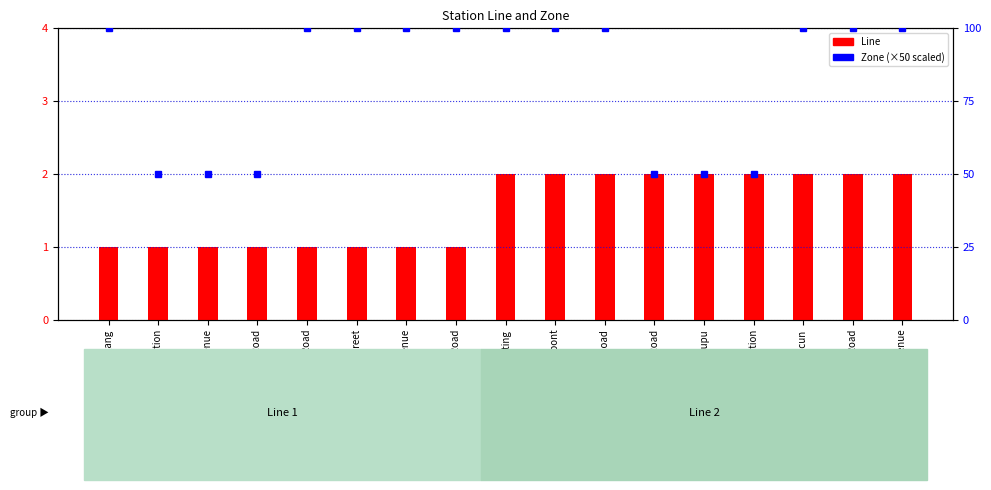

Where is Zone nearest to the value 75?

Xinggang